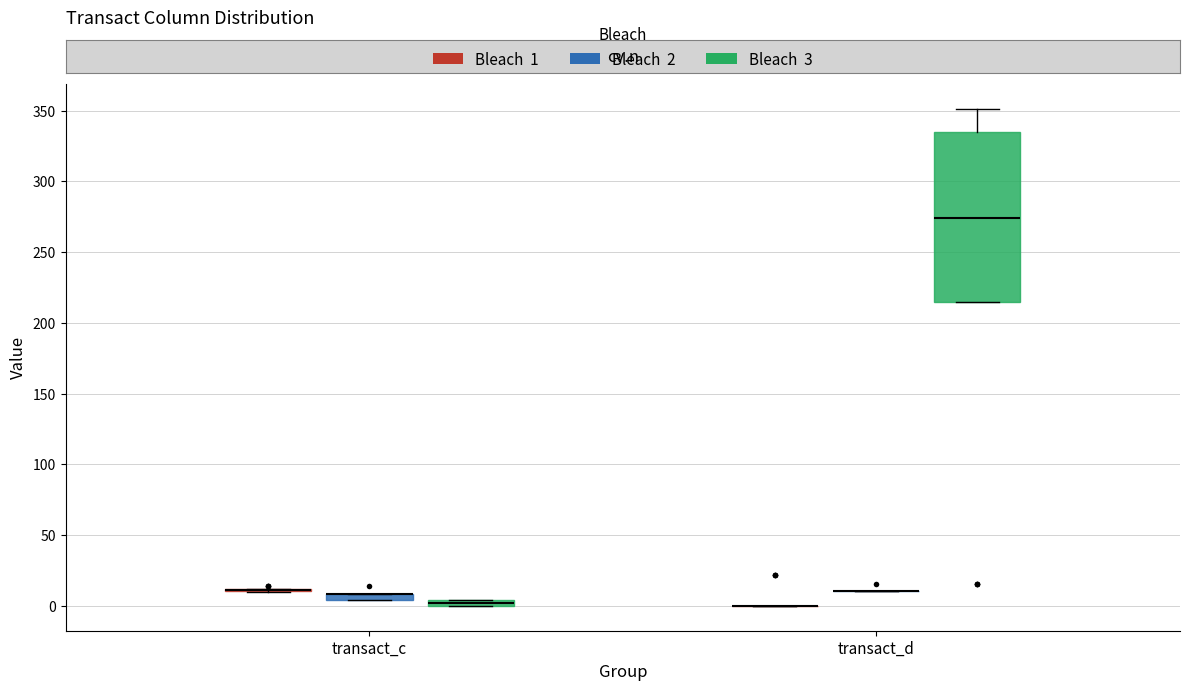

Which box is the tallest, from its lower edge to its upper edge?

transact_d (Bleach 3)